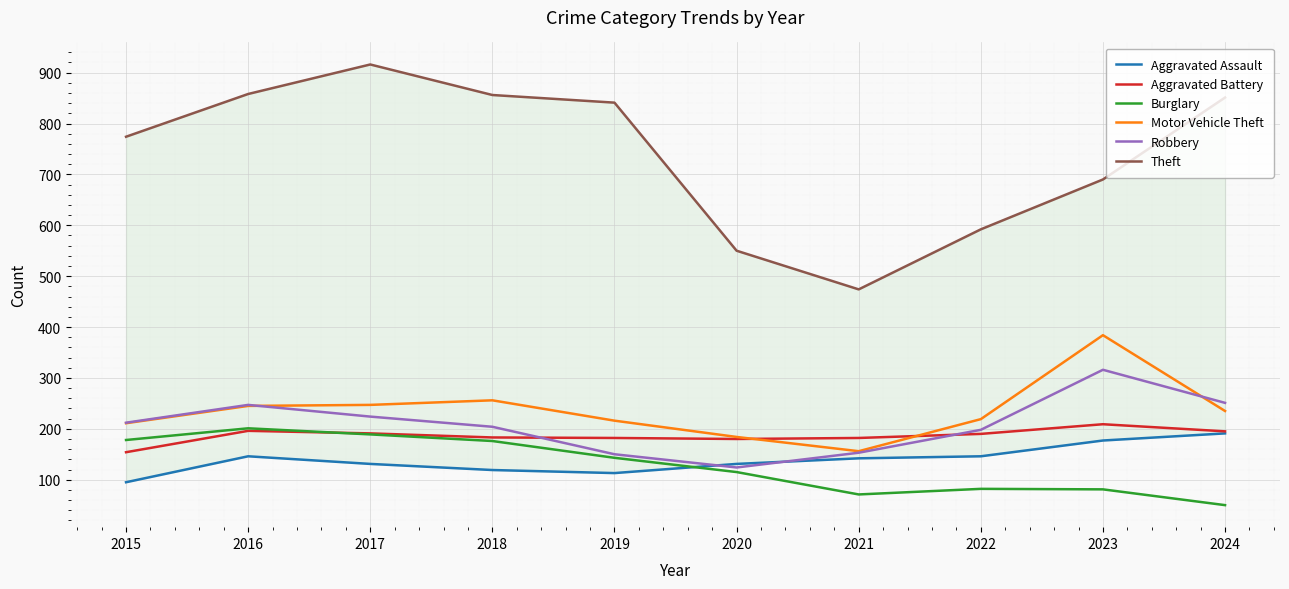

True or false: Burglary and Motor Vehicle Theft intersect in this chart.

False